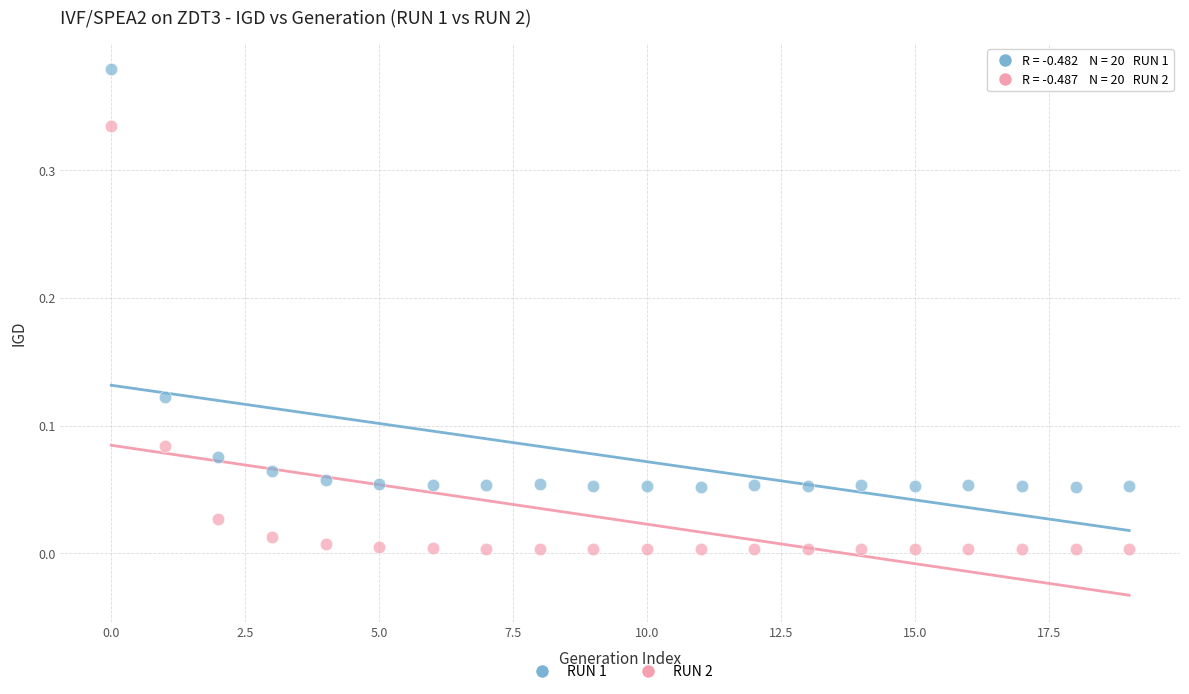

Which series contains the lowest Y value?

RUN 2